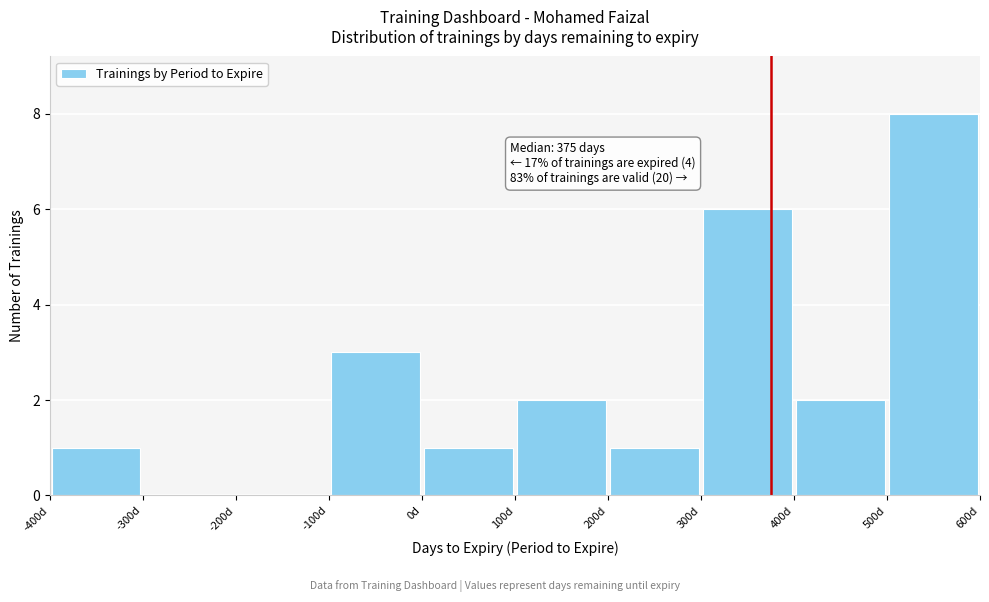

Over which range of the x-axis is the bar tallest?

500 to 600